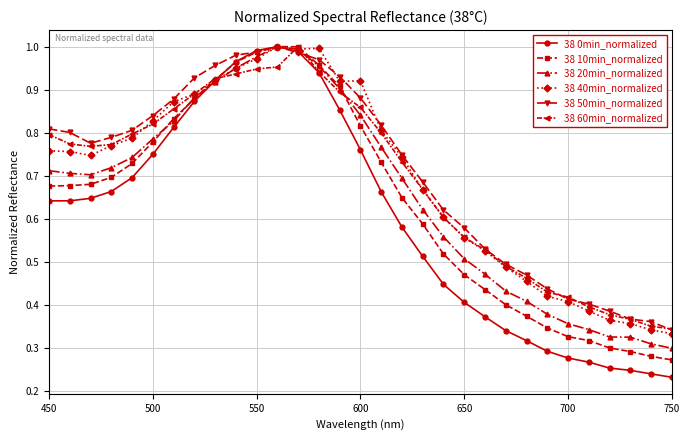

Which series has the largest total across all categories?

38 50min_normalized